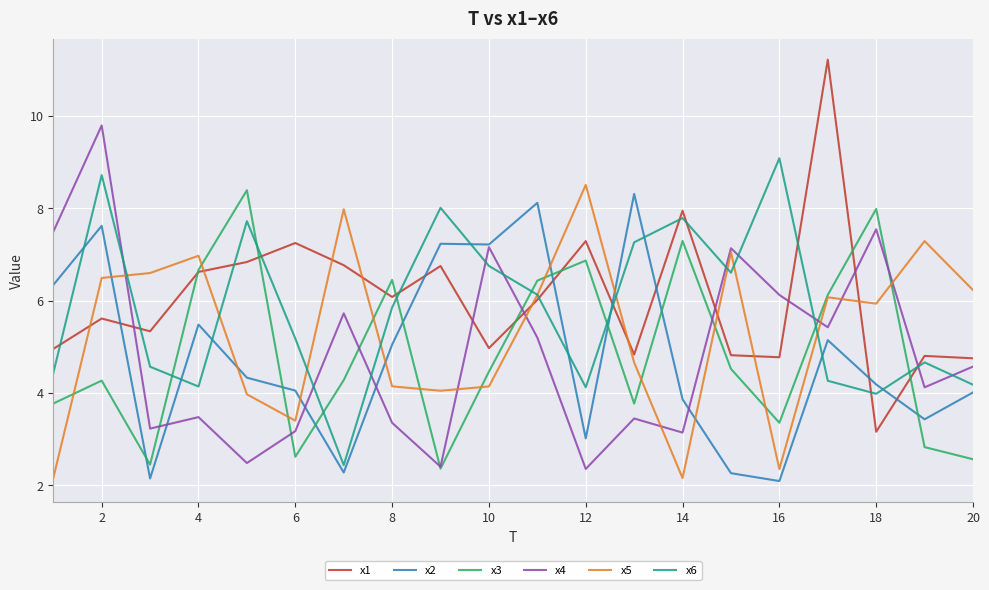

True or false: x4 and x1 intersect in this chart.

True